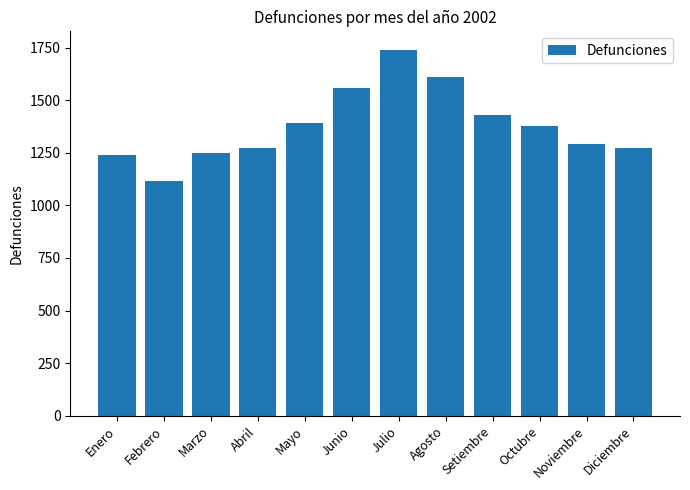

What is the difference between the maximum and second lowest values?

501